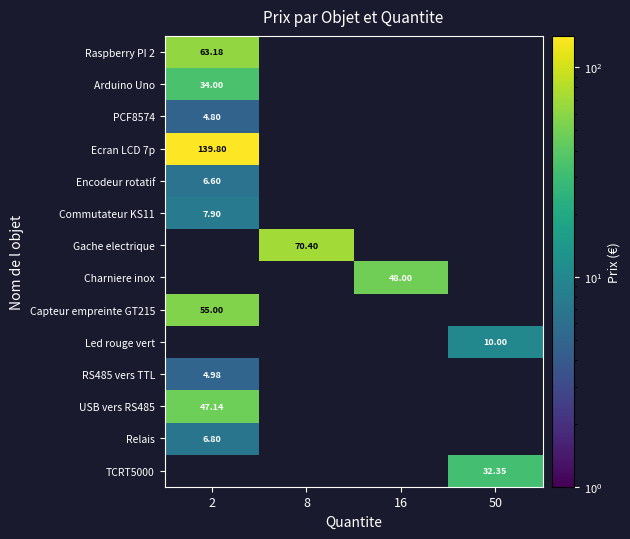

Which has a higher value, 8 or 16?

8